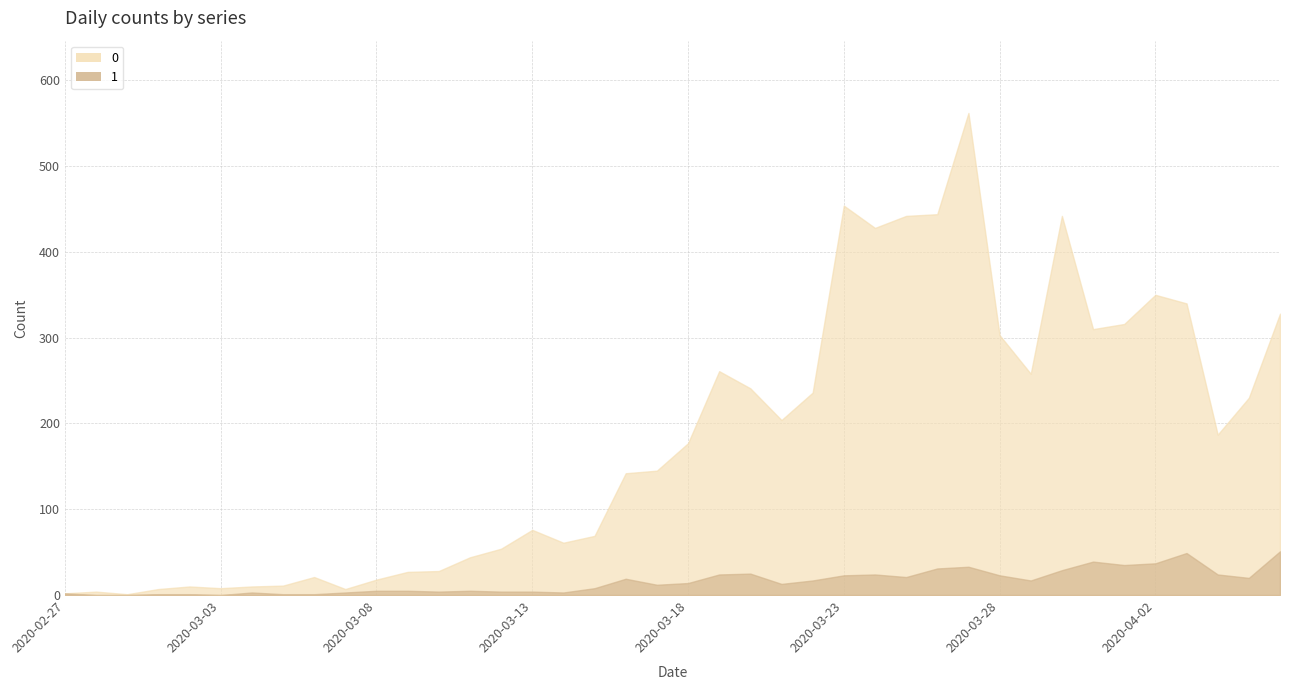

The value of 1 at 2020-03-09 is 5. True or false?

True